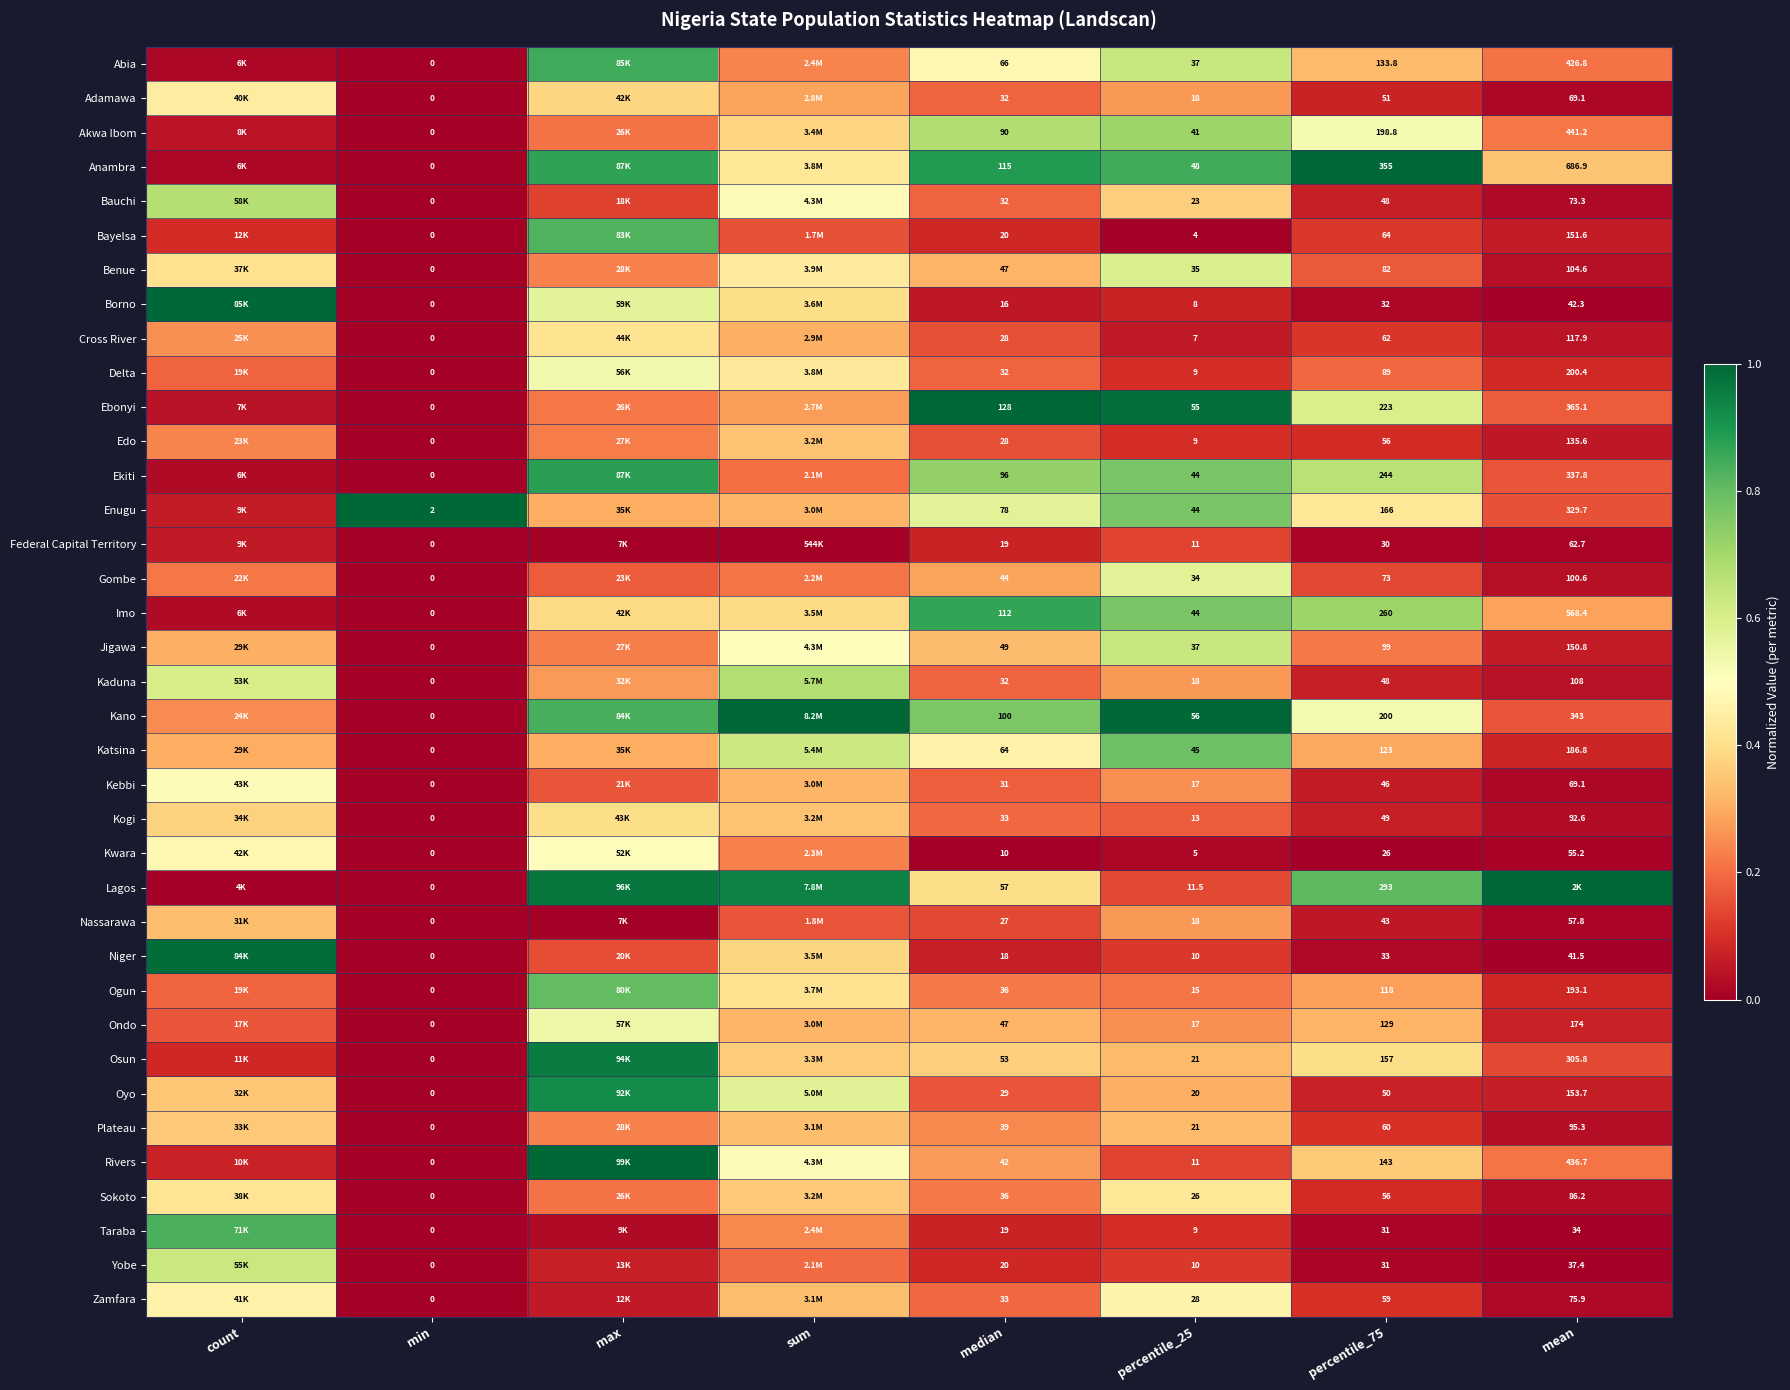

Rank the series at percentile_25 from lowest to highest value.

Bayelsa, Kwara, Cross River, Borno, Delta, Edo, Taraba, Niger, Yobe, Federal Capital Territory, Rivers, Lagos, Kogi, Ogun, Kebbi, Ondo, Adamawa, Kaduna, Nassarawa, Oyo, Osun, Plateau, Bauchi, Sokoto, Zamfara, Gombe, Benue, Abia, Jigawa, Akwa Ibom, Ekiti, Enugu, Imo, Katsina, Anambra, Ebonyi, Kano